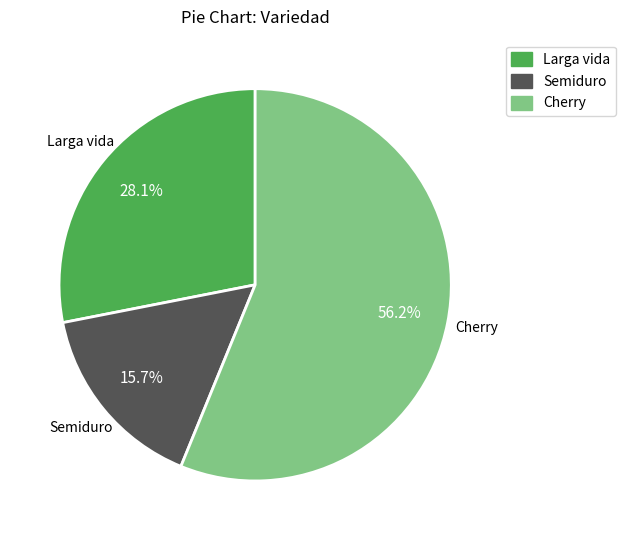

Which category has the biggest portion of the pie?

Cherry